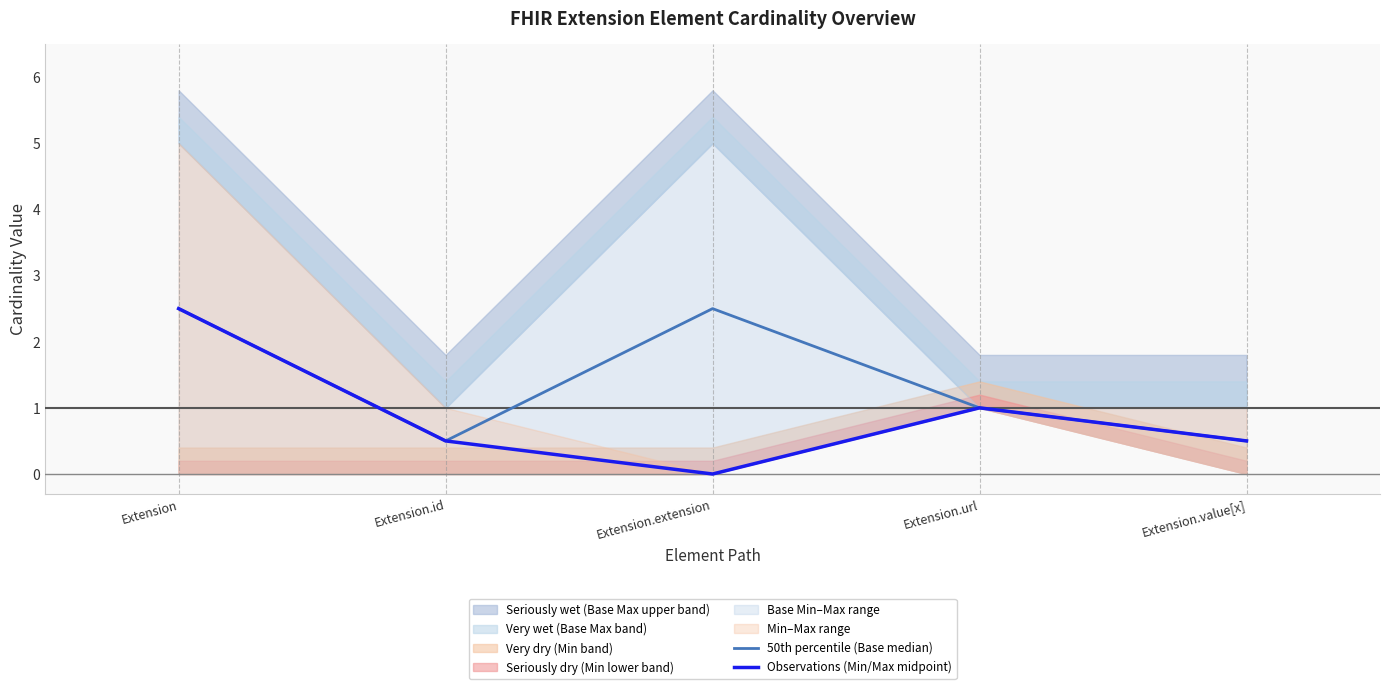

At which label is 50th percentile (Base median) closest to 1?

Extension.url